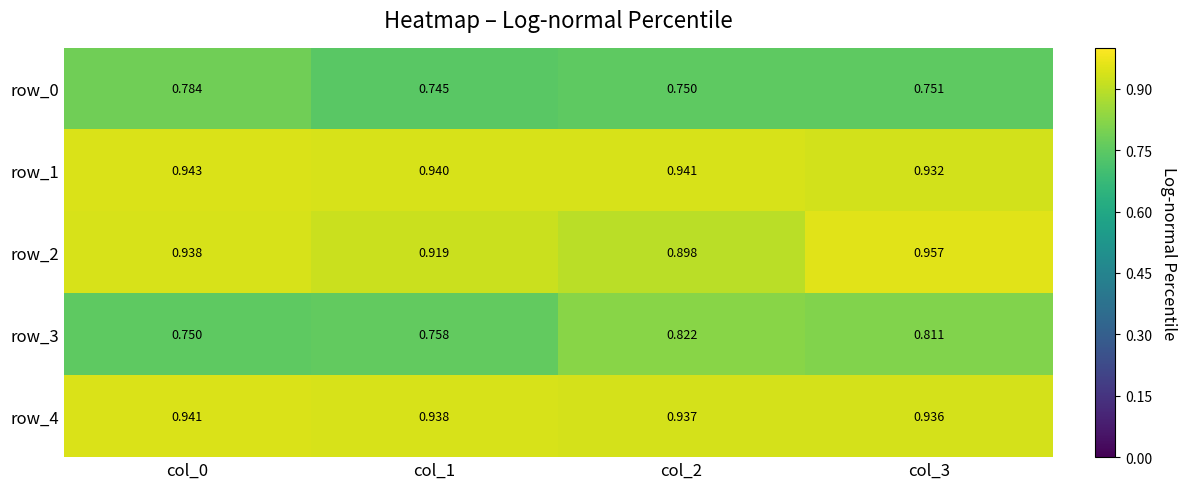

The value of row_2 at col_0 is 0.6. True or false?

False